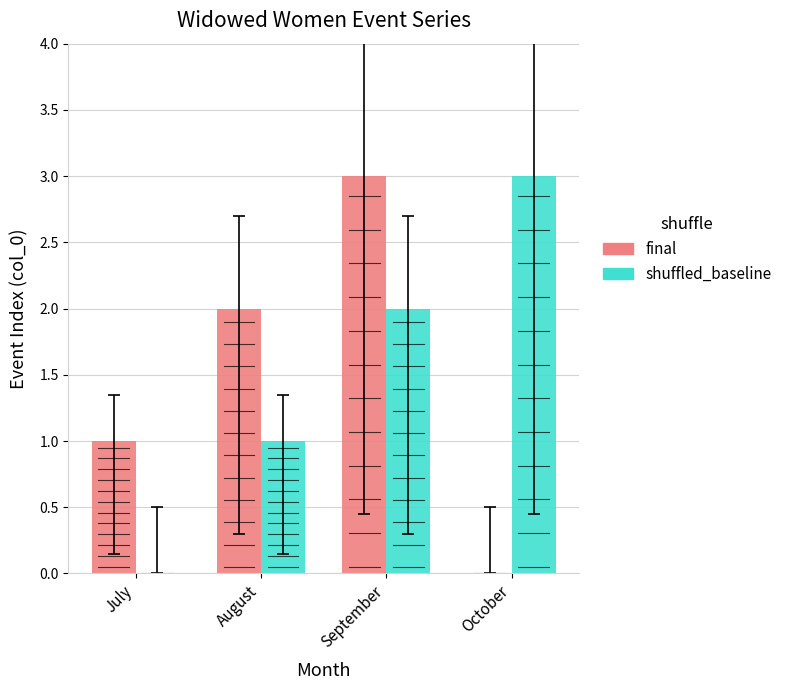

What is the difference between the maximum and minimum values in the final series?

3